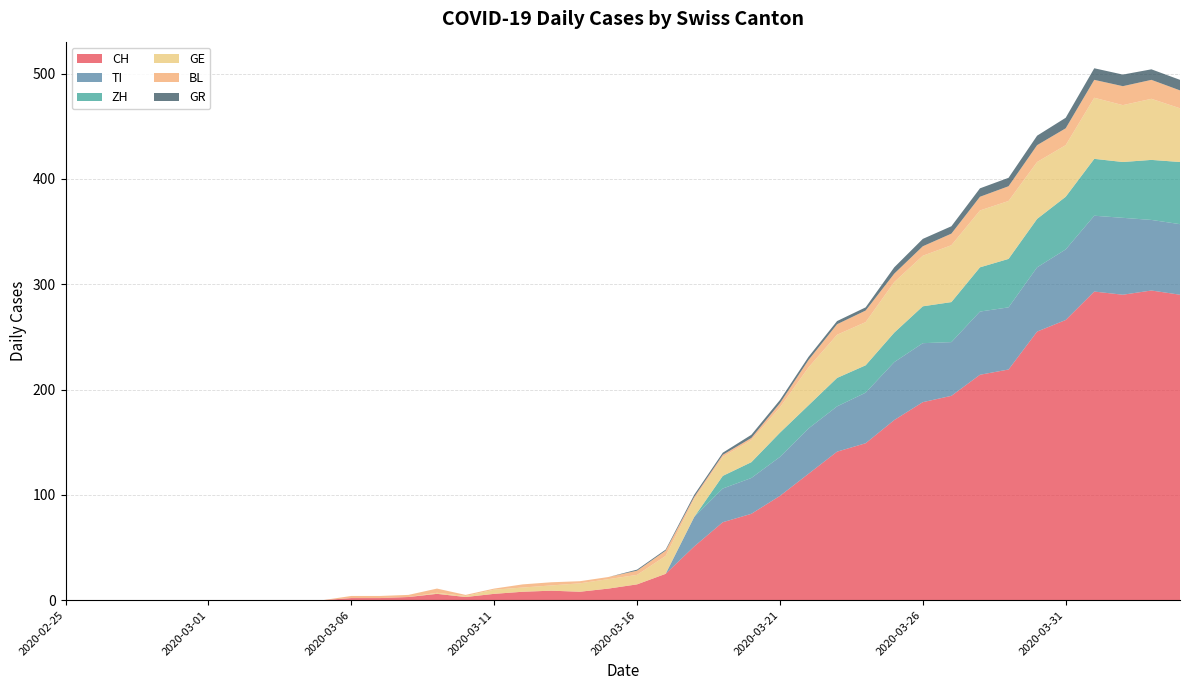

Reading right to left, transcribe all the data shown in this chart.

CH: 290	294	290	293	266	255	219	214	194	188	171	149	141	120	99	82	74	51	25	15	11	8	9	8	6	3	6	3	2	2	0	0	0	0	0	0	0	0	0	0
TI: 67	67	73	72	67	61	59	60	51	56	55	48	43	43	37	34	32	28	0	0	0	0	0	0	0	0	0	0	0	0	0	0	0	0	0	0	0	0	0	0
ZH: 59	57	53	54	50	46	46	42	38	35	28	26	27	22	23	15	12	0	0	0	0	0	0	0	0	0	0	0	0	0	0	0	0	0	0	0	0	0	0	0
GE: 51	58	54	58	49	54	55	54	54	48	48	41	41	36	24	21	18	17	17	9	9	8	5	4	4	1	1	0	0	0	0	0	0	0	0	0	0	0	0	0
BL: 17	18	18	17	16	16	14	13	11	9	8	11	10	7	4	2	2	2	5	4	2	2	3	3	1	1	4	2	2	2	0	0	0	0	0	0	0	0	0	0
GR: 10	10	11	11	10	9	8	8	7	7	6	3	3	3	3	3	2	2	1	1	0	0	0	0	0	0	0	0	0	0	0	0	0	0	0	0	0	0	0	0